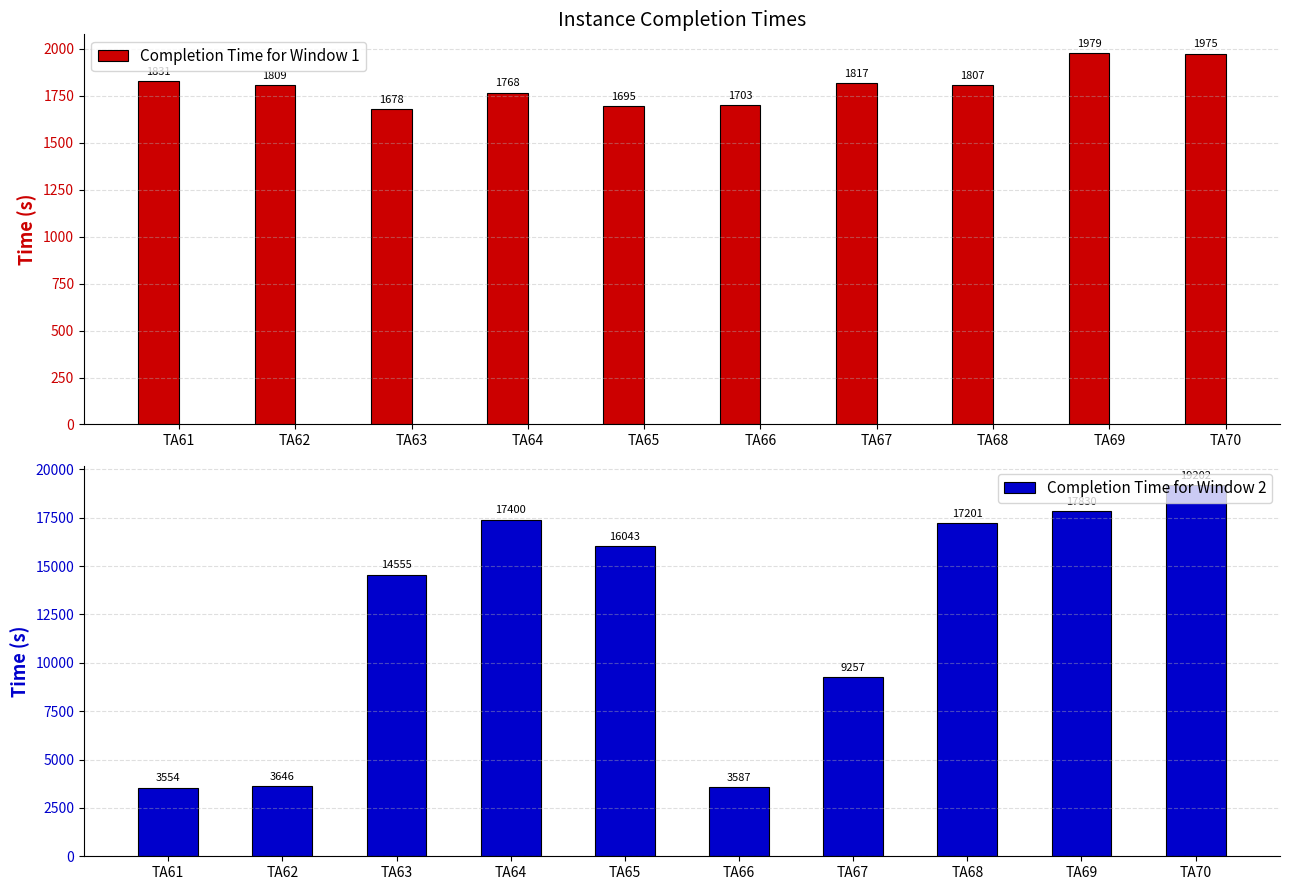

Rank the series by their maximum value, from lowest to highest.

Completion Time for Window 1, Completion Time for Window 2